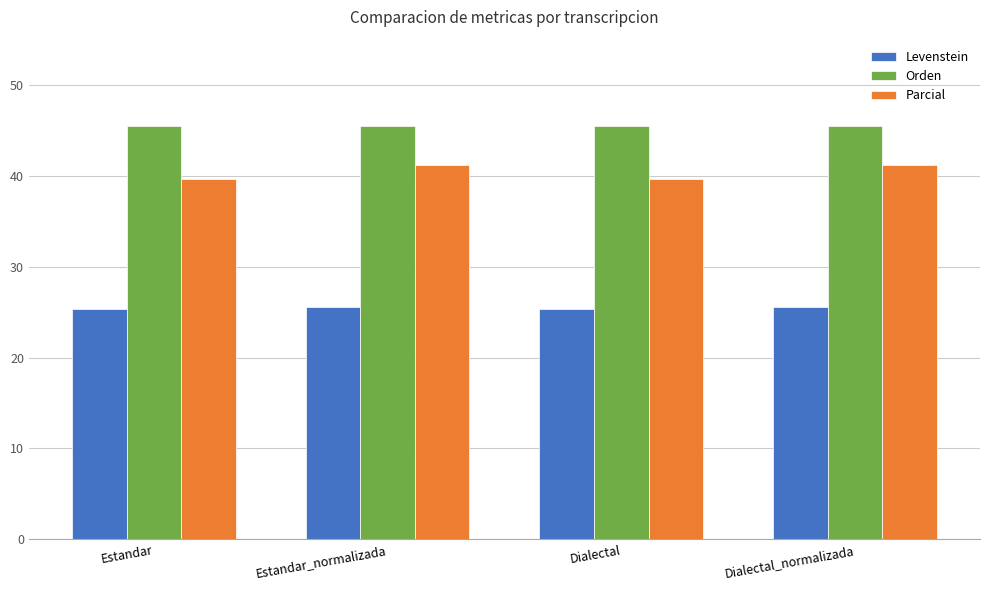

At how many categories does at least one series exceed 37?

4